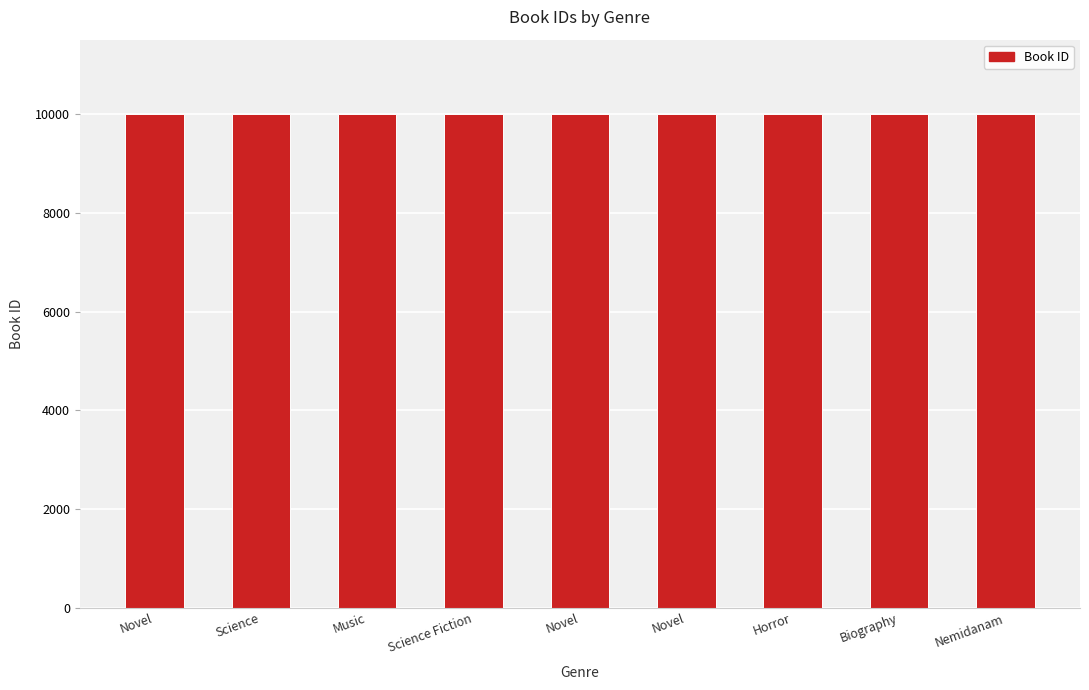

List the labels in order of value, smallest first.

Novel, Science, Music, Science Fiction, Novel, Novel, Horror, Biography, Nemidanam